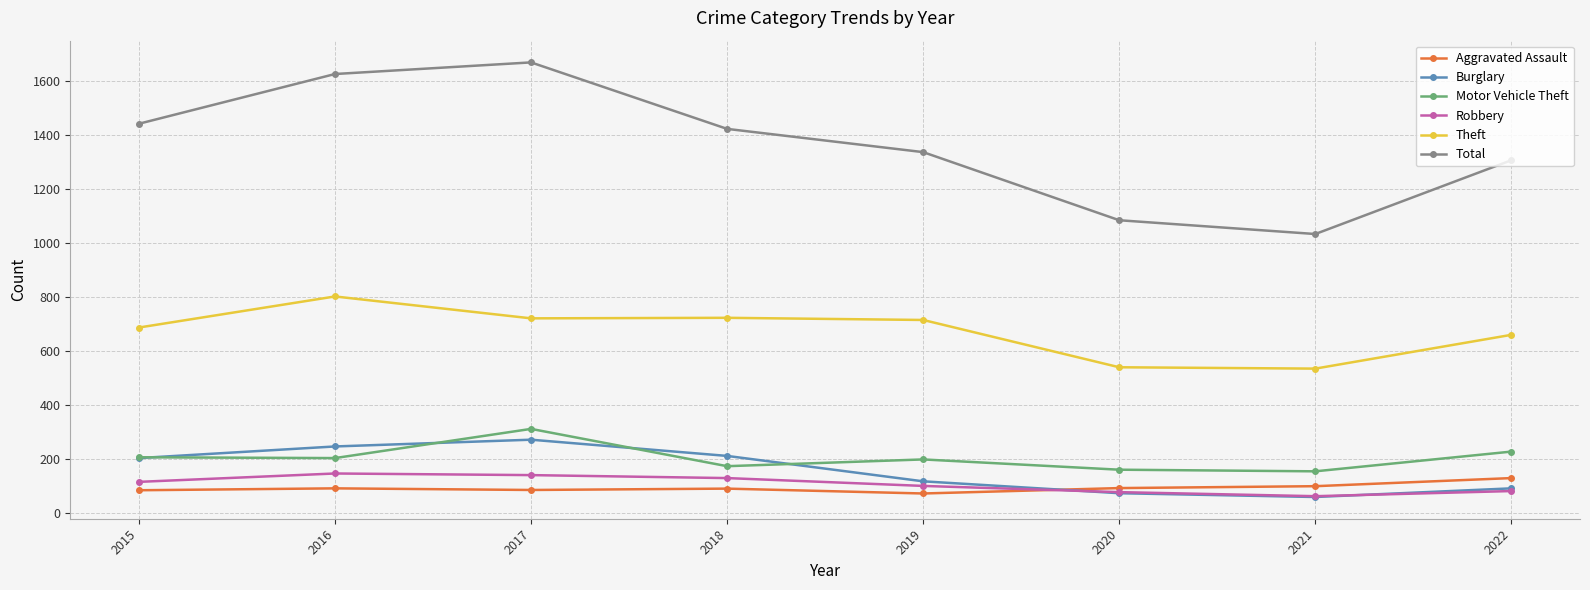

Which category has the lowest value in the Total series?

2021